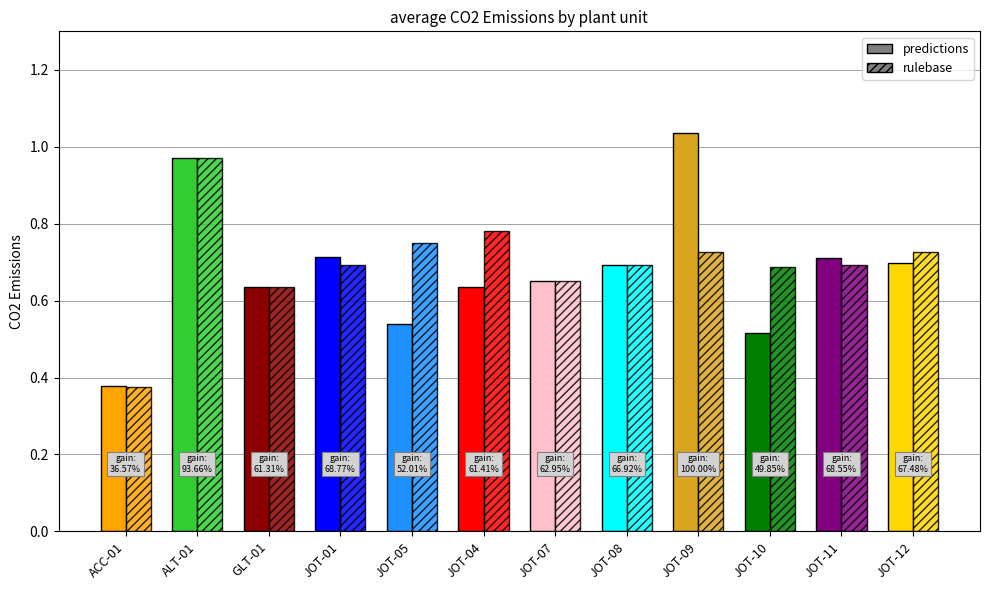

The value of predictions at JOT-01 is 1.2. True or false?

False